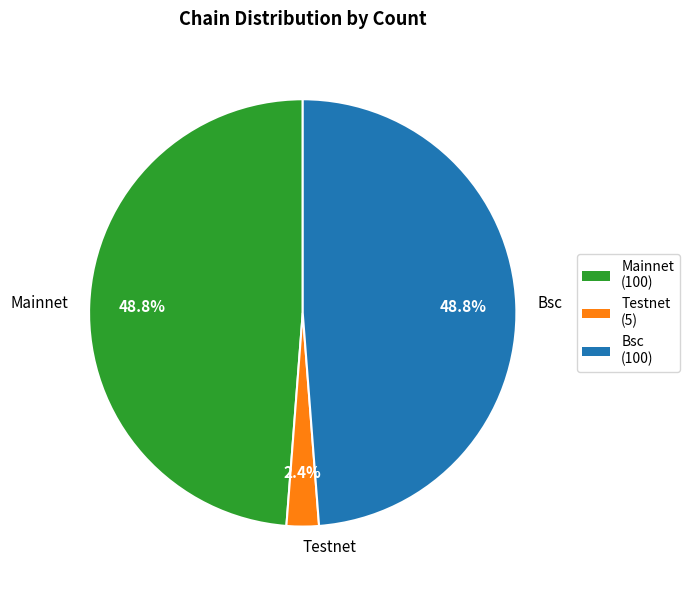

What is the total percentage of Testnet and Mainnet?

51.2%